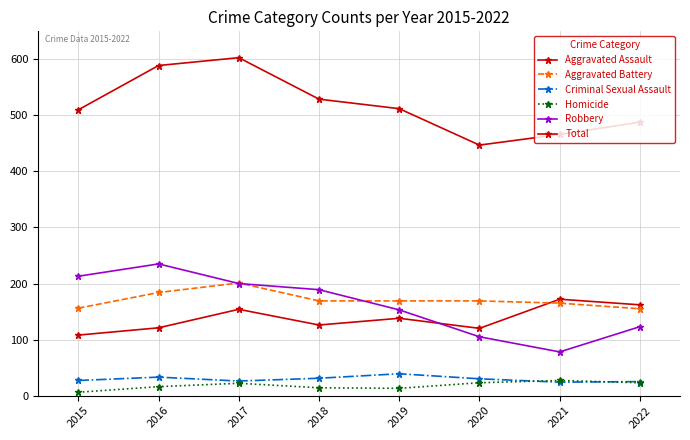

Does the chart have visible grid lines?

Yes